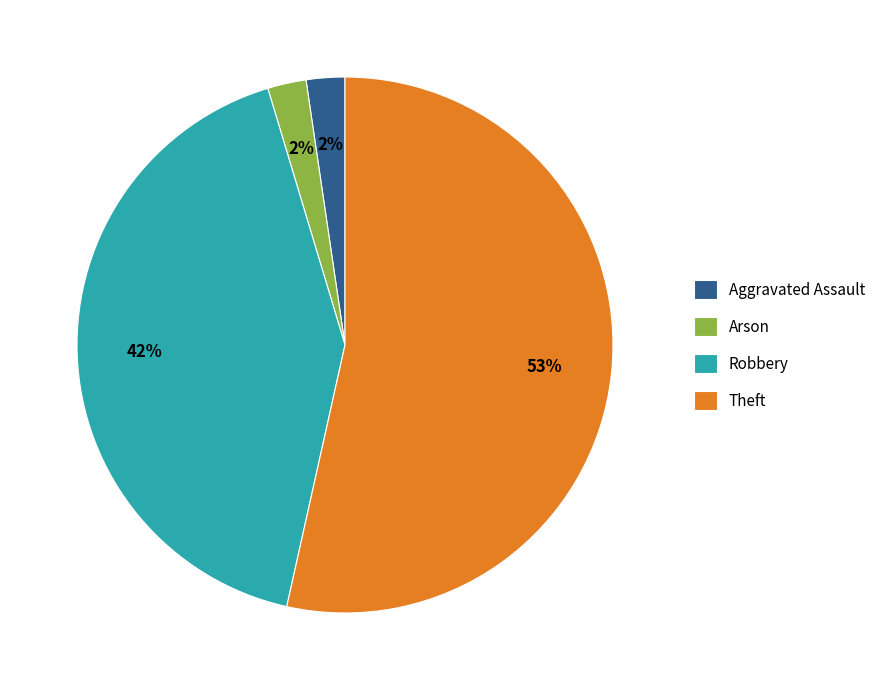

True or false: Theft accounts for 53% of the total.

True